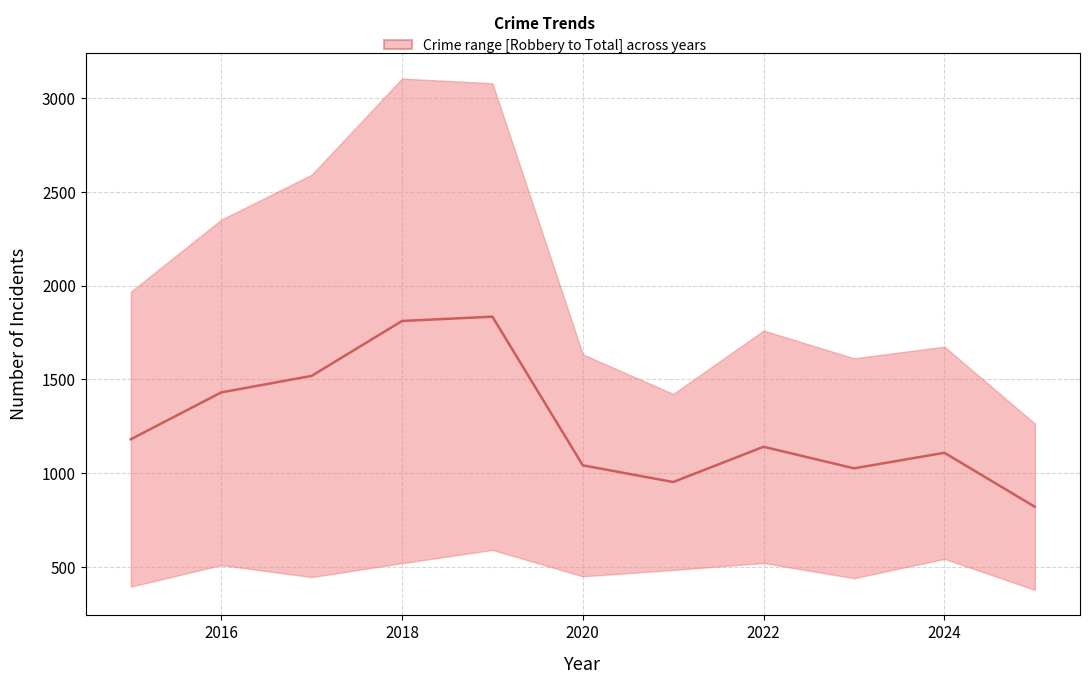

How many interior local peaks (higher than both neighbors) does the data have?

3